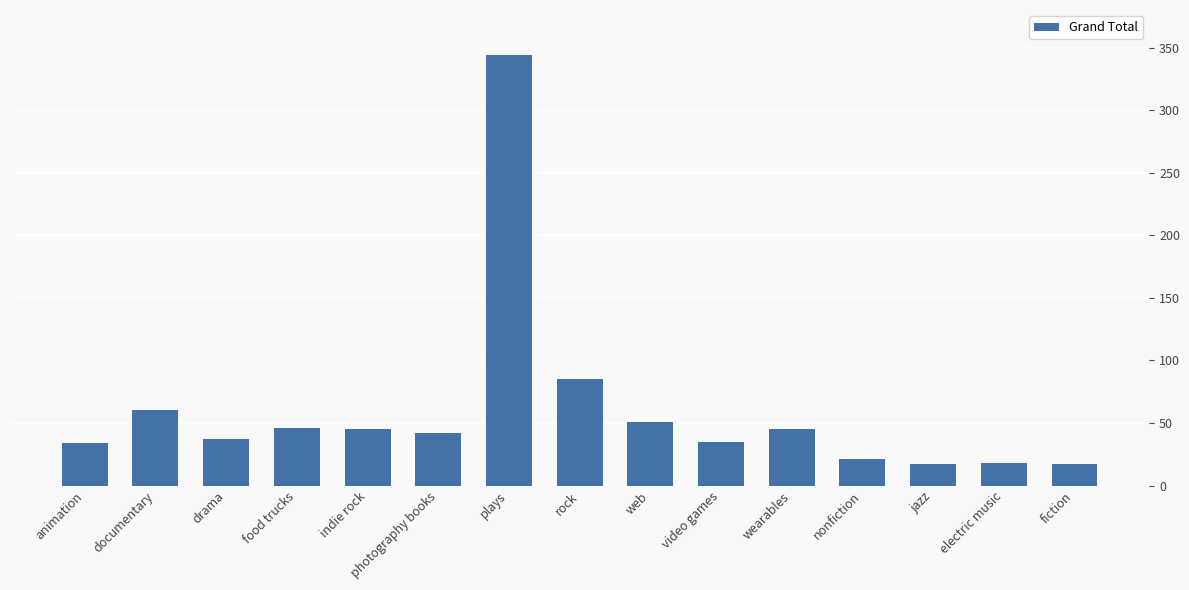

What is the change in value from rock to wearables?

-40